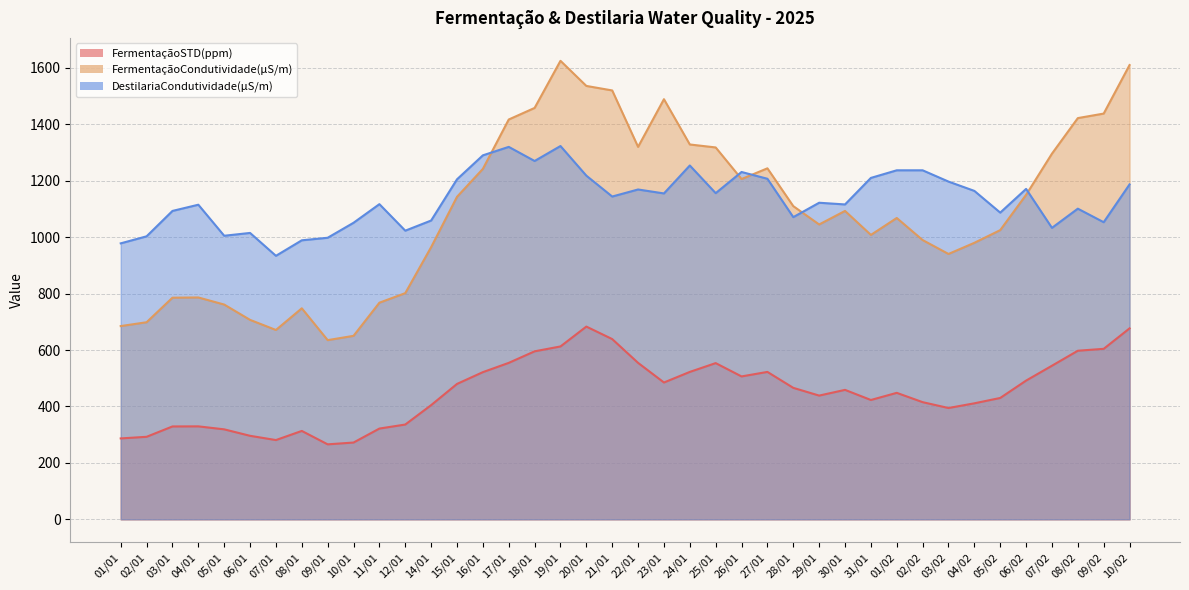

Read the FermentaçãoSTD(ppm) value at 16/01.

521.6